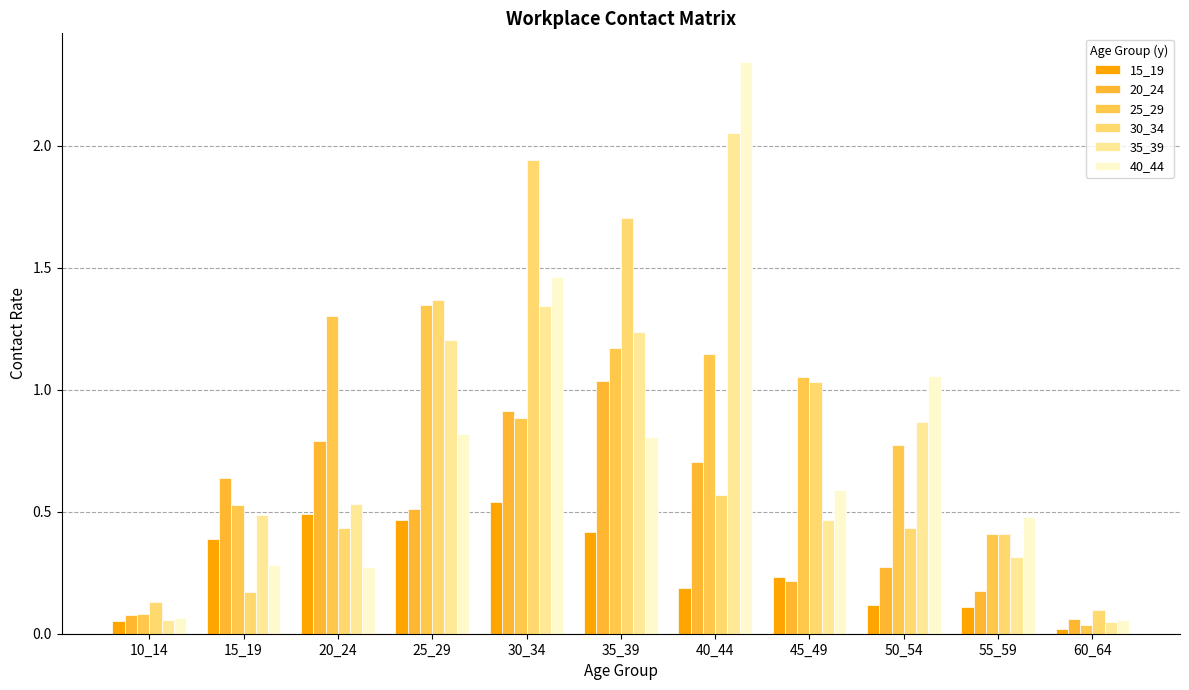

True or false: 20_24 has a value of 0.1 at 50_54.

False